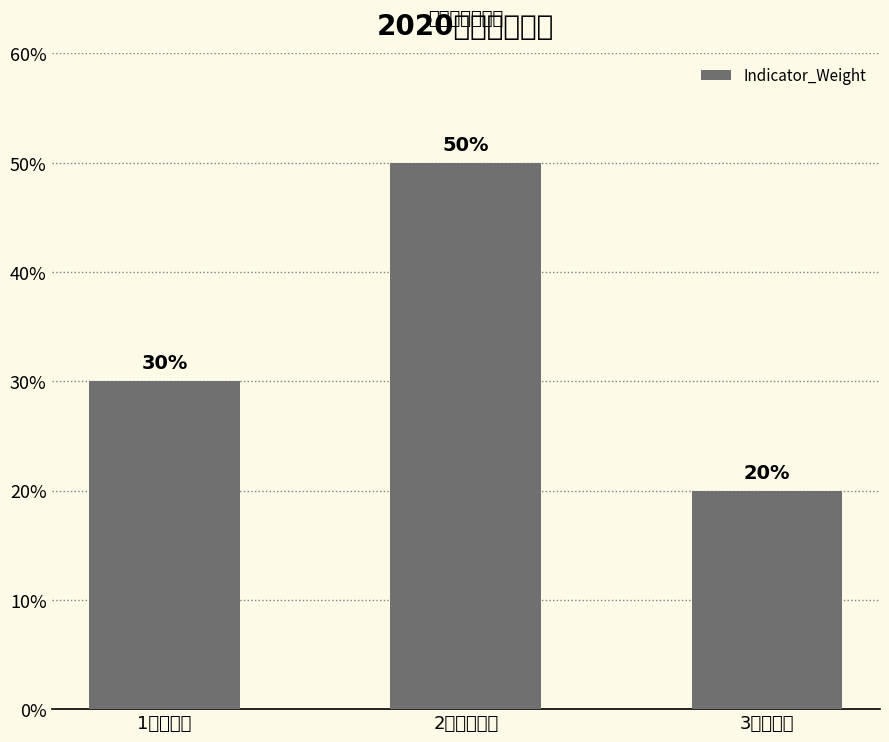

Rank the categories by value from lowest to highest.

3网络安全, 1基础环境, 2信息化应用